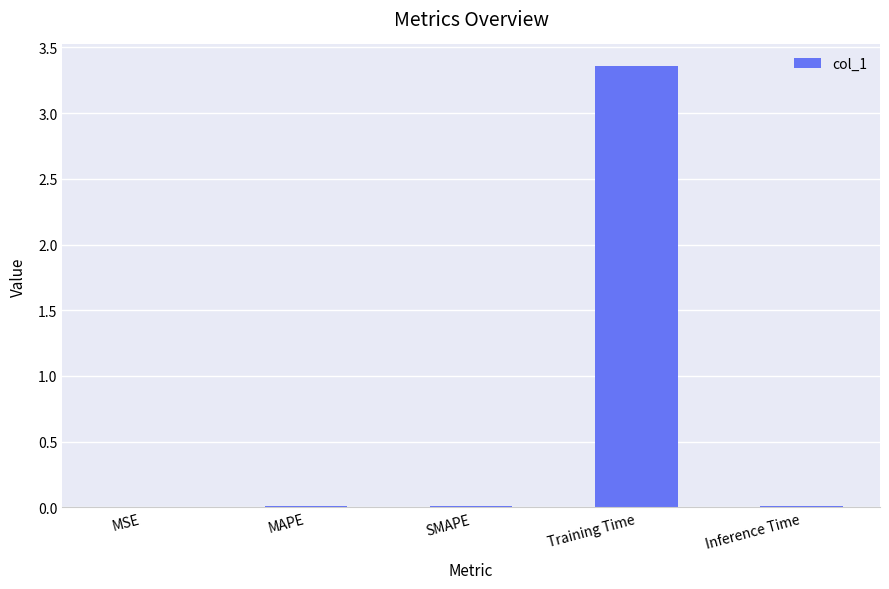

Which label corresponds to the largest value in the chart?

Training Time